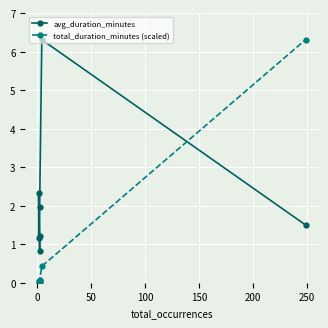

Reading left to right, list all the values displayed in this chart.

avg_duration_minutes: 1.2	2.3	0.8	1.2	2.0	6.3	1.5
total_duration_minutes (scaled): 0.0	0.0	0.0	0.0	0.1	0.4	6.3